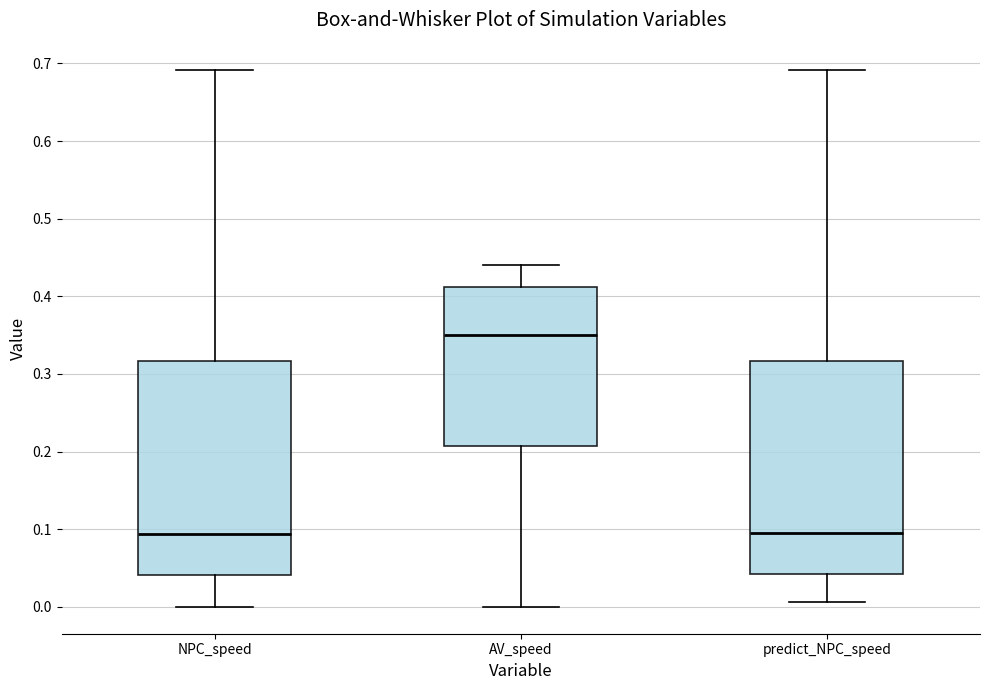

Which box has the highest median line?

AV_speed